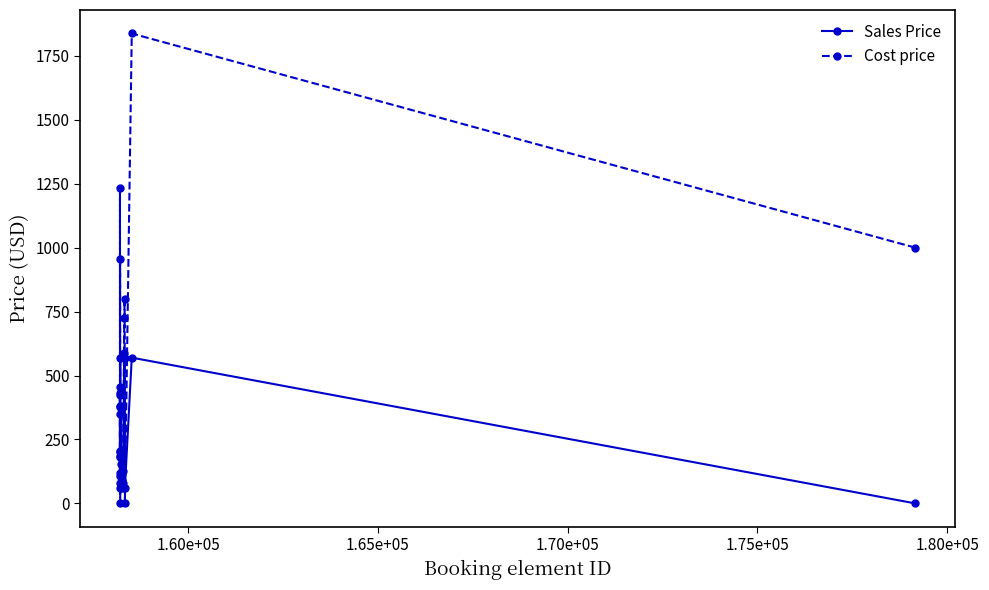

Which series has the widest spread of values?

Cost price